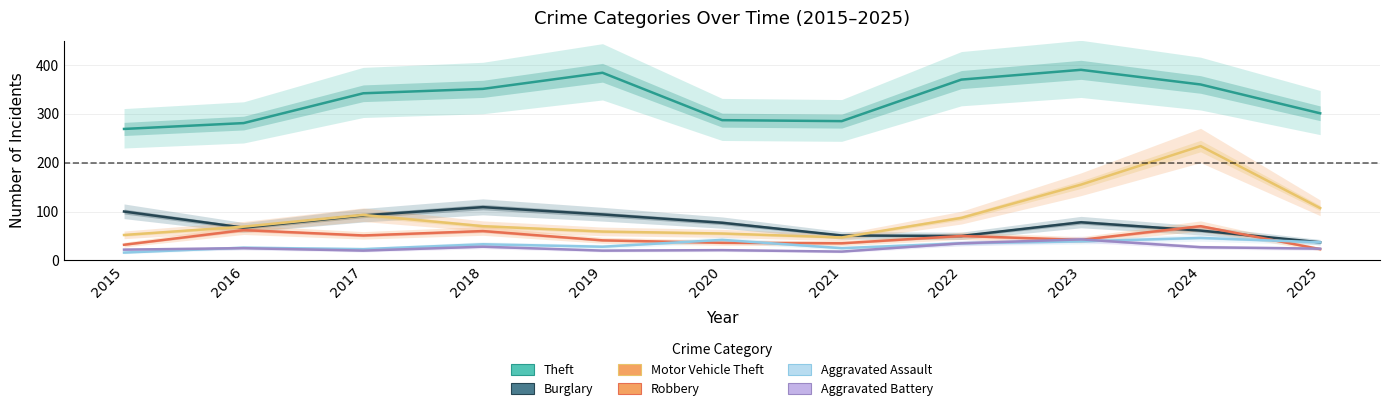

Is this an area chart (filled region under the line)?

No